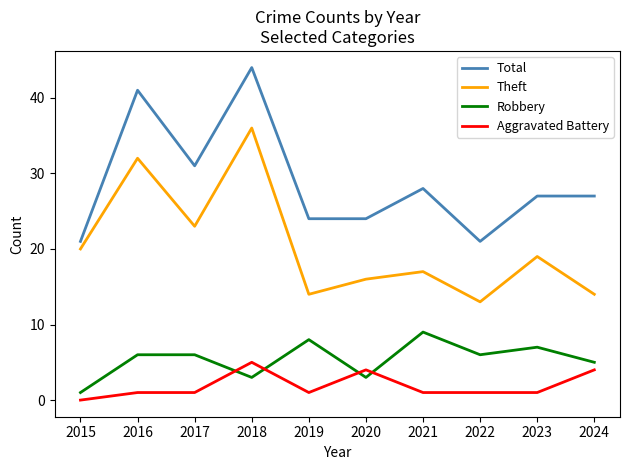

What is the difference between the highest and lowest values at 2018?

41